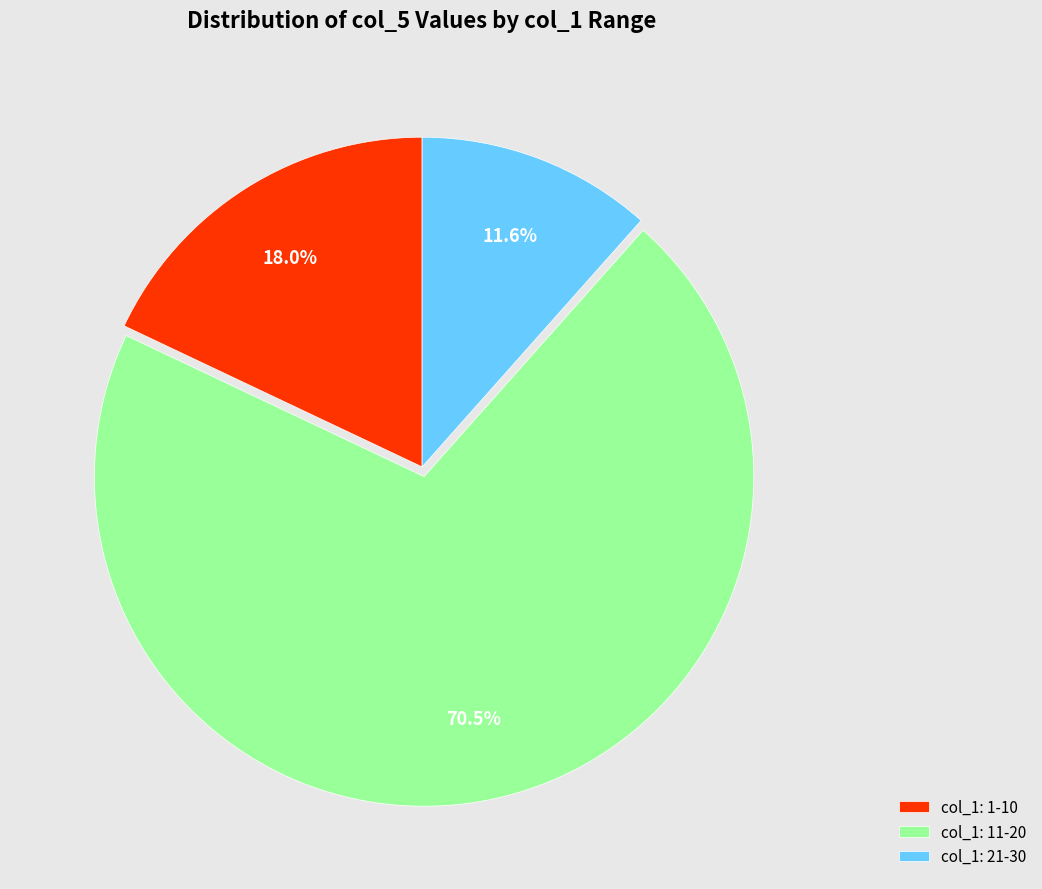

Which category has the smallest portion of the pie?

col_1: 21-30